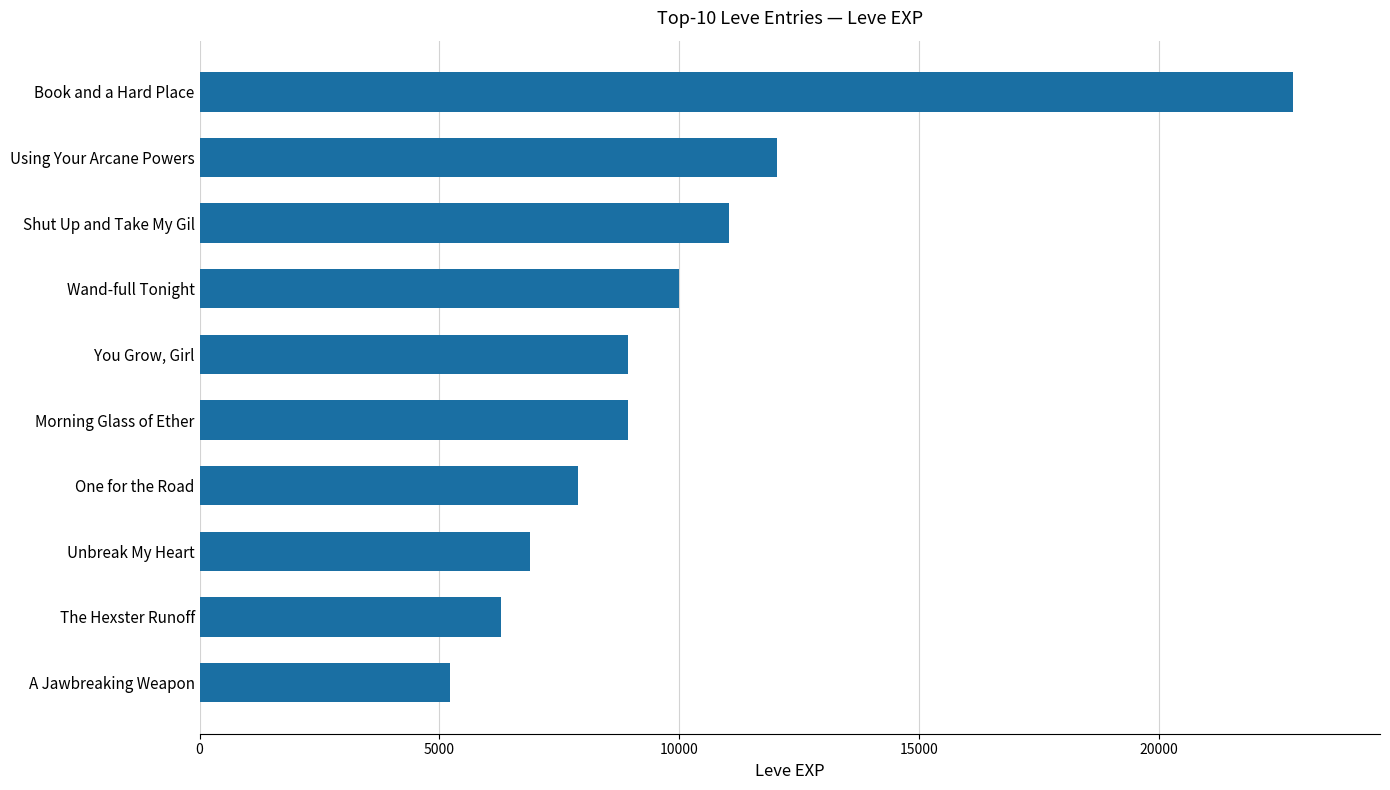

What value does the data have at Wand-full Tonight, to the nearest 100?

10000